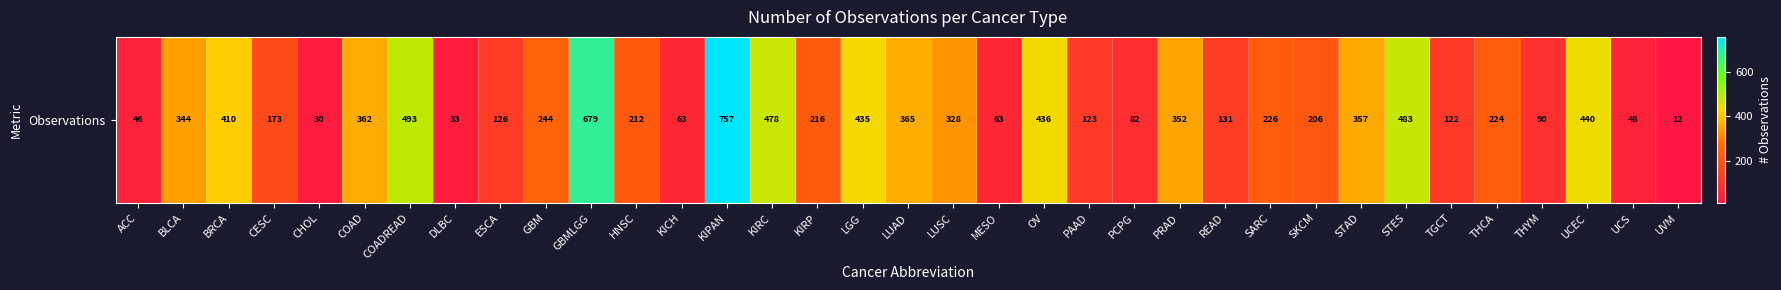

The chart shows a value of 123 at PAAD. True or false?

True